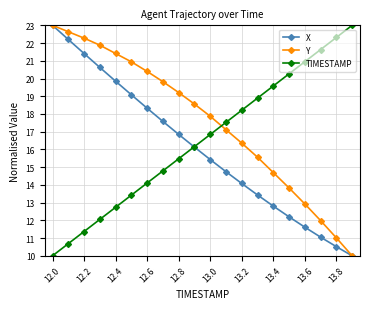

True or false: TIMESTAMP has more than 0 points higher than both neighbors.

False